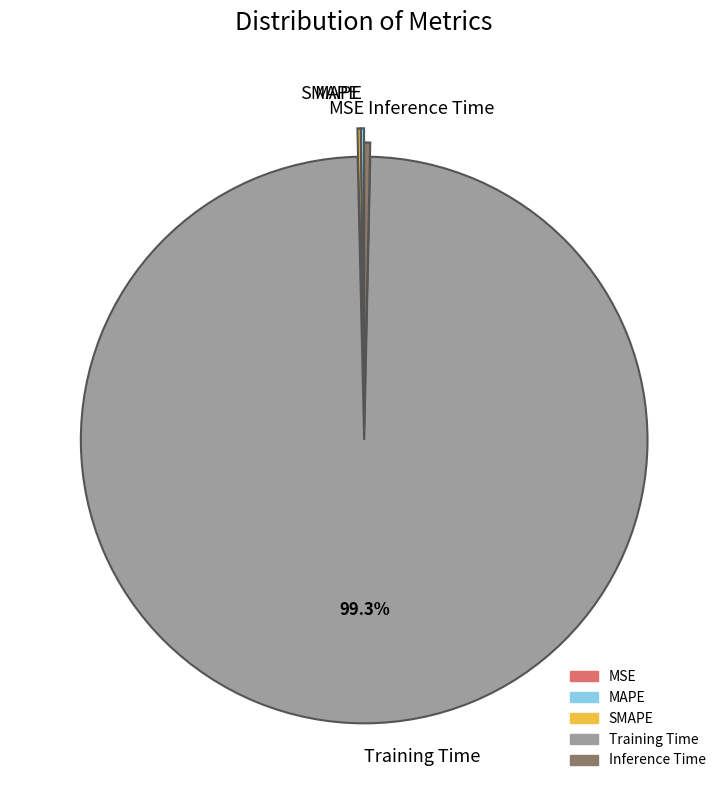

Is there a majority slice in this chart?

Yes